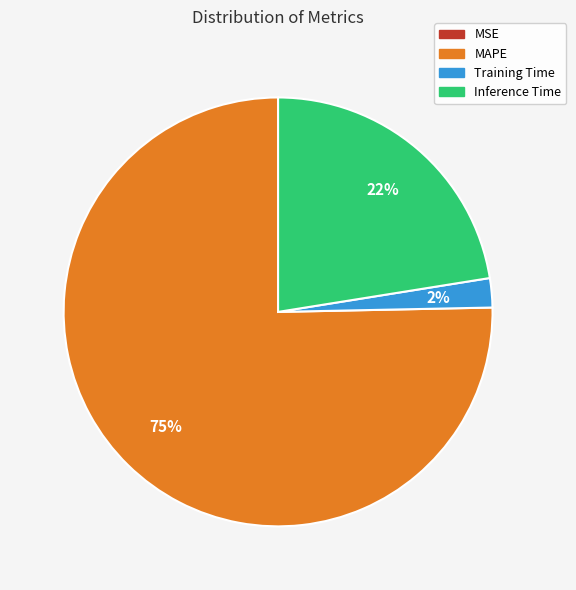

To the nearest percent, what is the average slice percentage?

25%